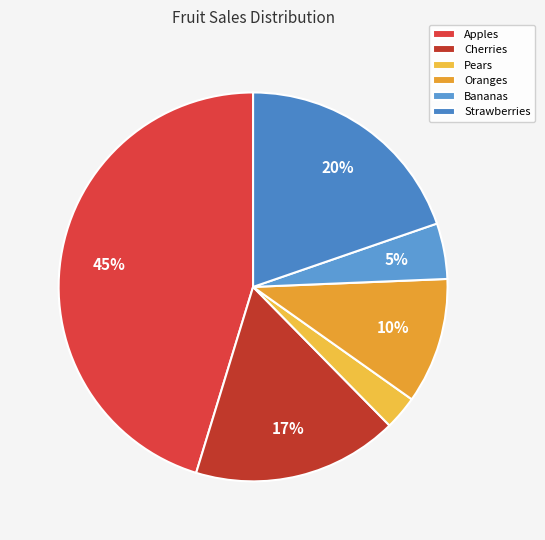

Count the number of slices in the pie.

6